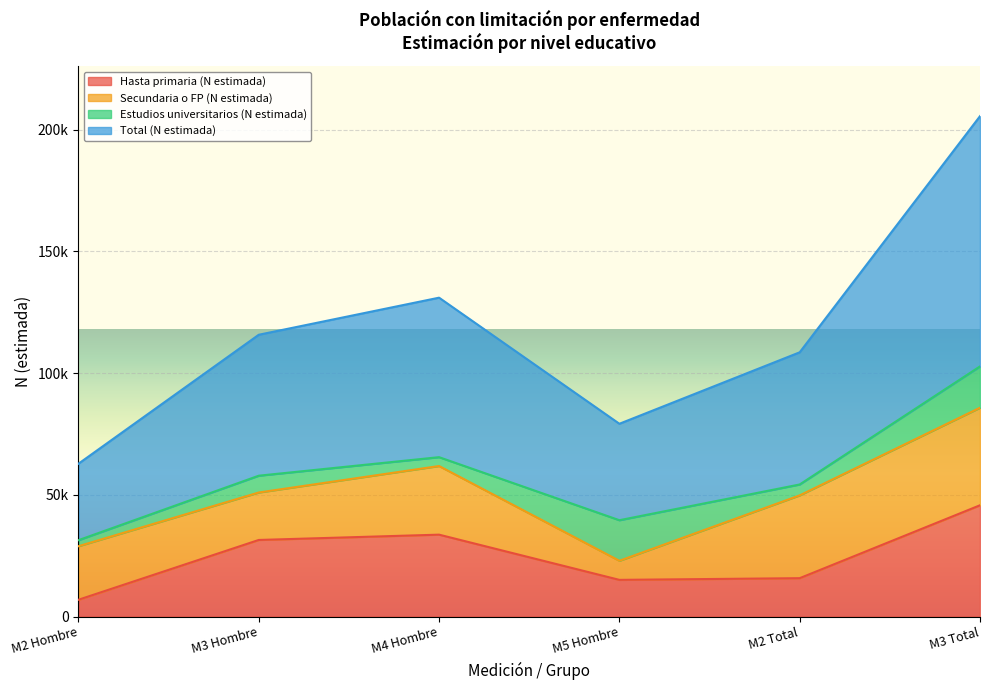

At which label does Total (N estimada) reach its minimum?

M2 Hombre